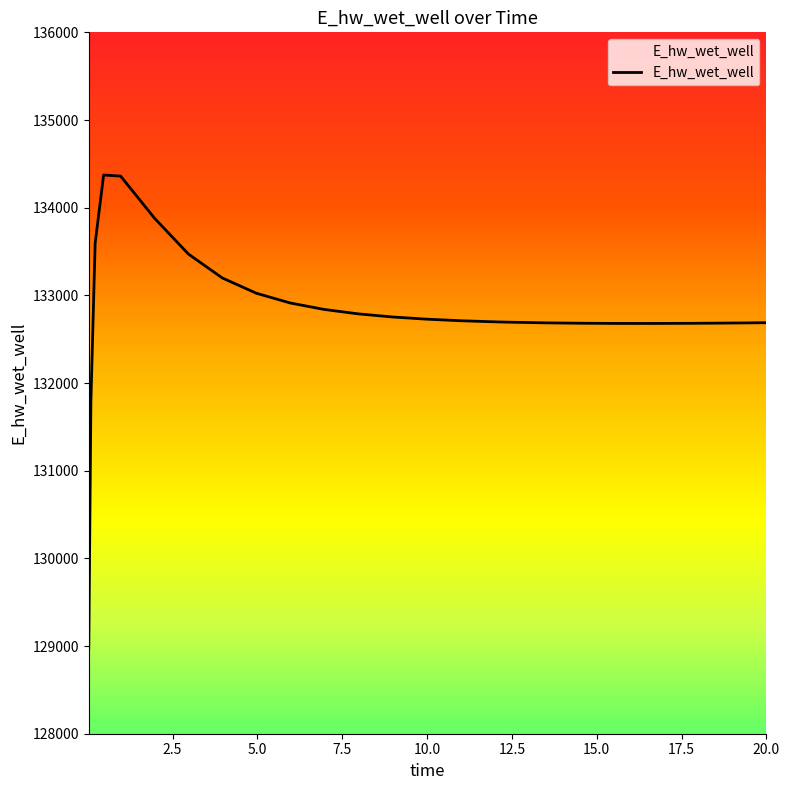

What is the difference between the second highest and second lowest values?

2569.4